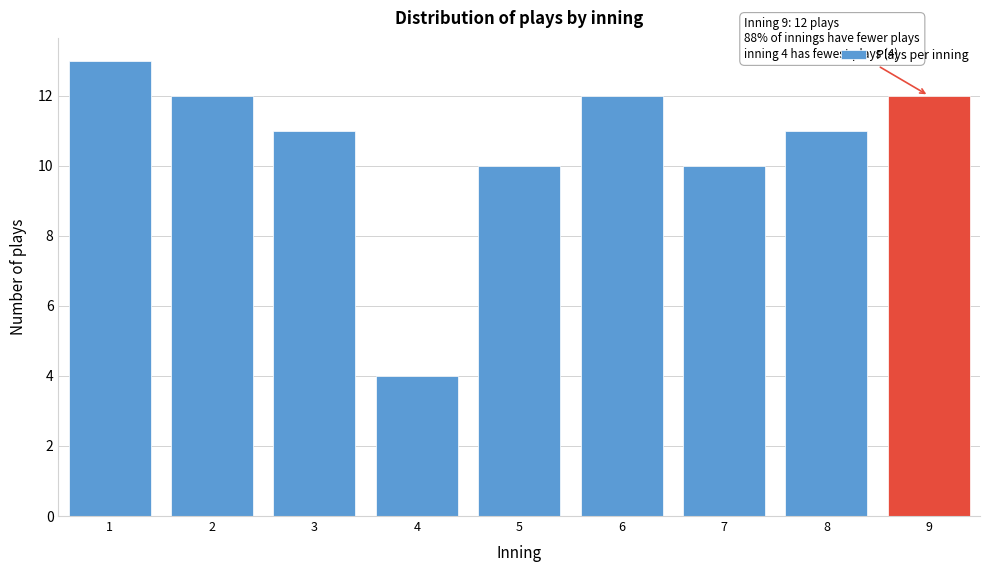

Reading right to left, list all the values displayed in this chart.

12	11	10	12	10	4	11	12	13